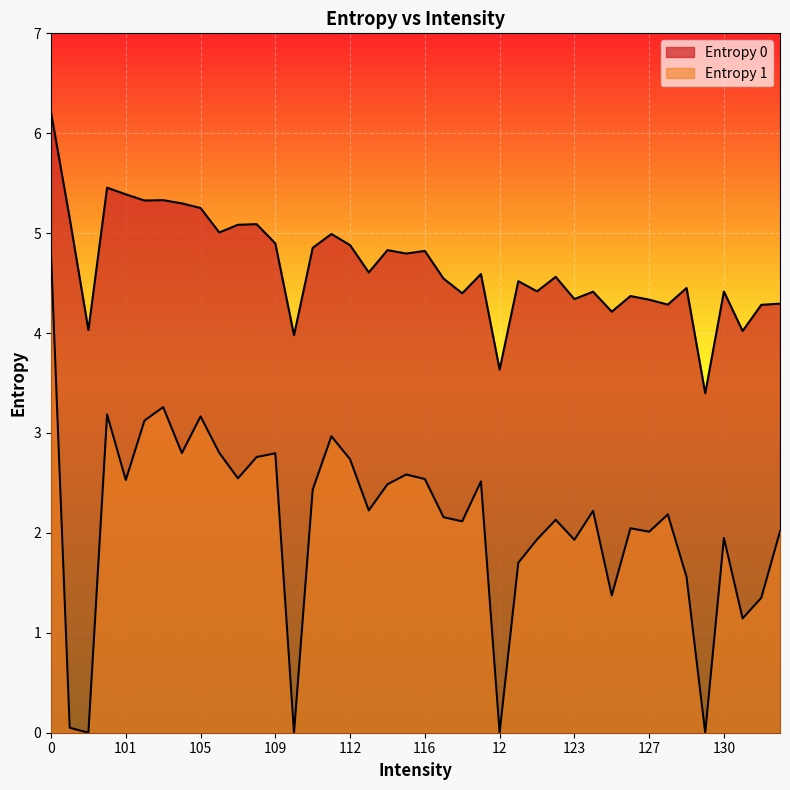

True or false: Entropy 1 has more than 0 interior local peaks.

True